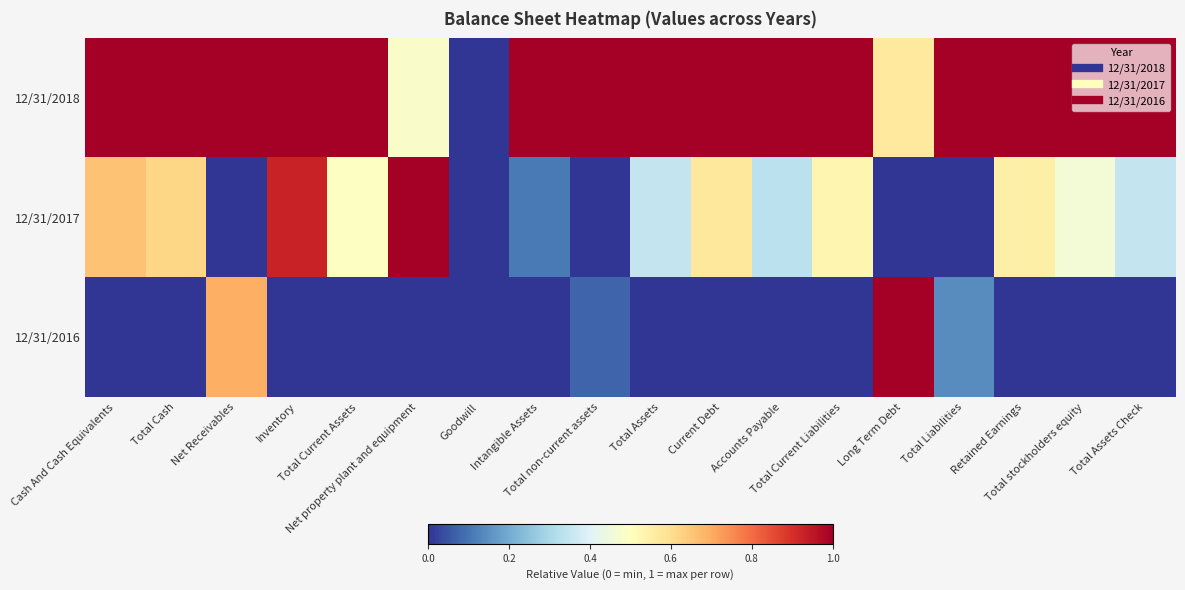

What is the total value across all series at Net Receivables?

1.7